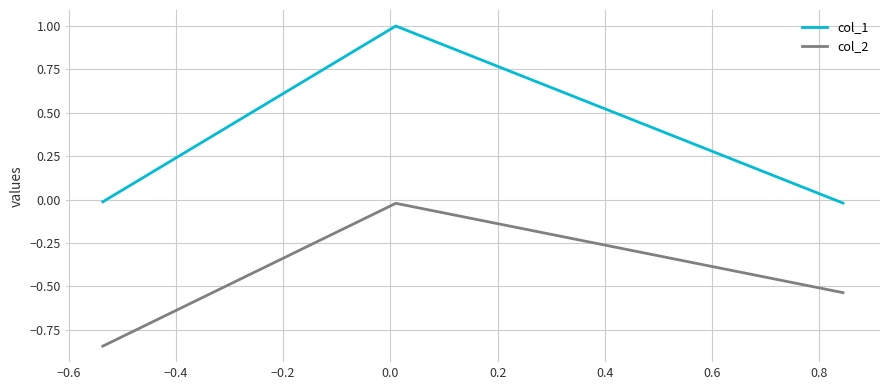

What is the difference between the second highest and minimum values in the col_2 series?

0.3